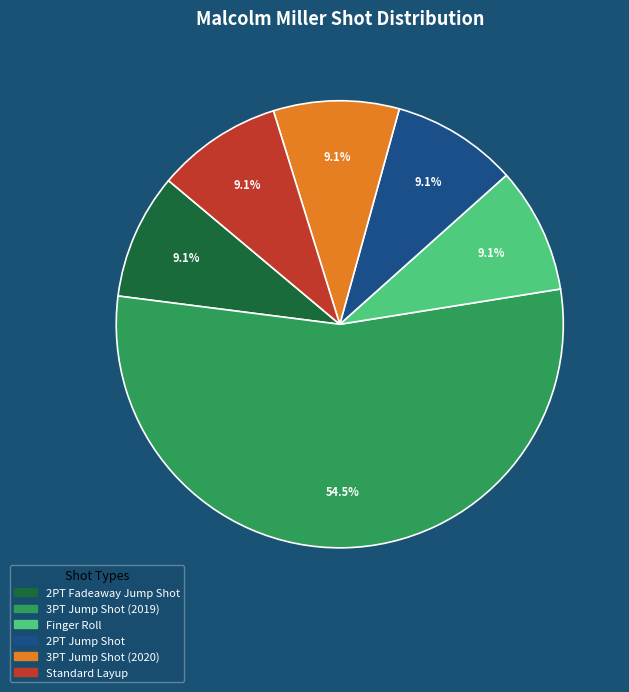

Count the number of slices in the pie.

6